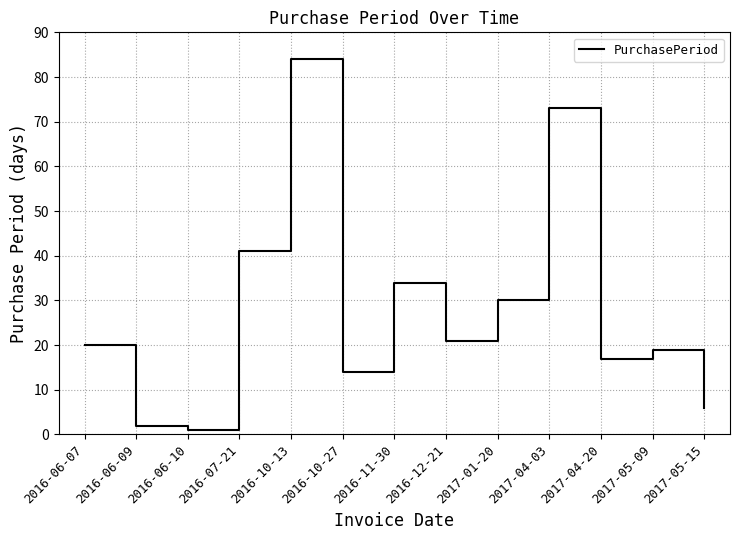

Approximately how many times larger is the value at 2017-05-09 compared to 2016-12-21?

0.9